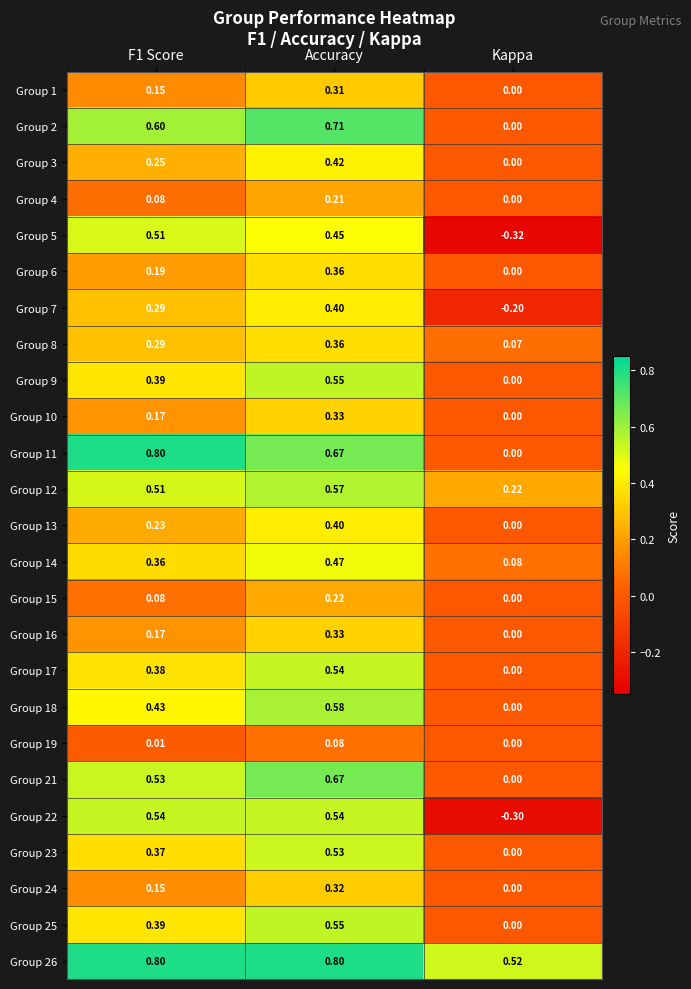

At which category is the sum across all series the highest?

Accuracy